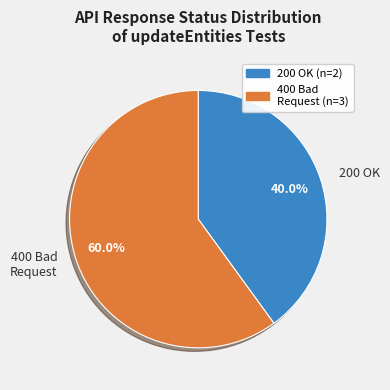

Does any single category account for the majority?

Yes